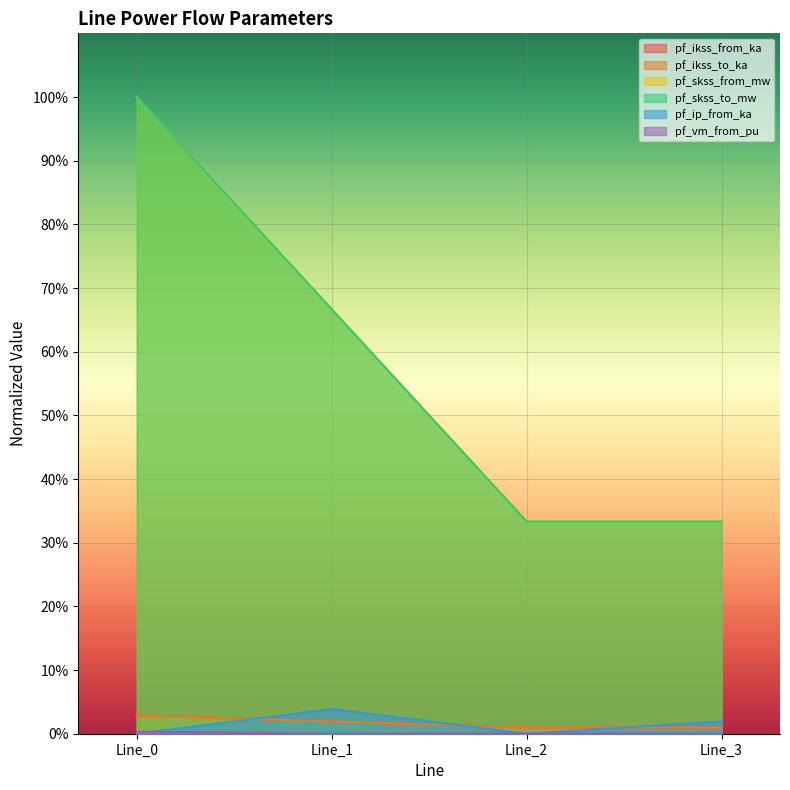

At Line_2, list the series in order from largest to smallest.

pf_skss_from_mw, pf_skss_to_mw, pf_ikss_from_ka, pf_ikss_to_ka, pf_vm_from_pu, pf_ip_from_ka